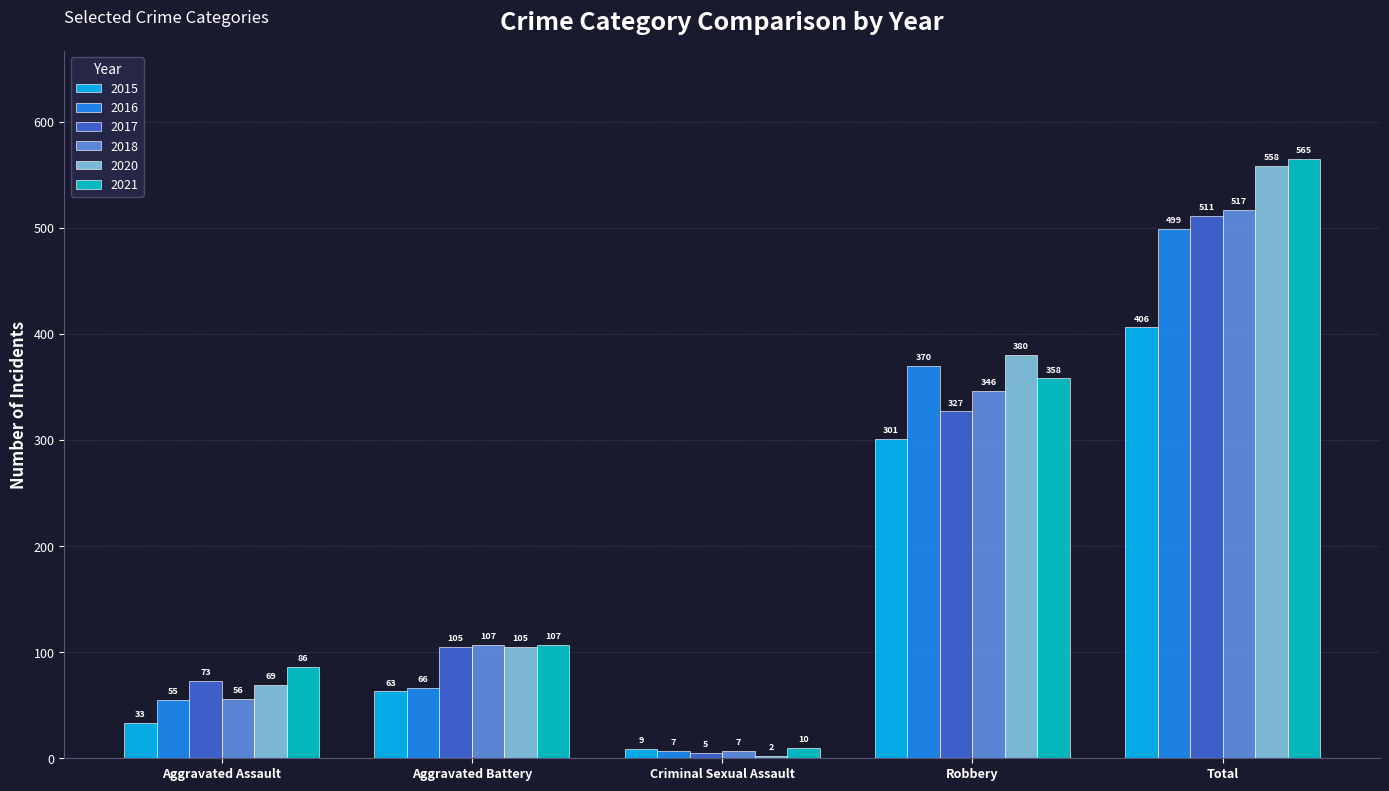

What are all the series names shown in the legend?

2015, 2016, 2017, 2018, 2020, 2021